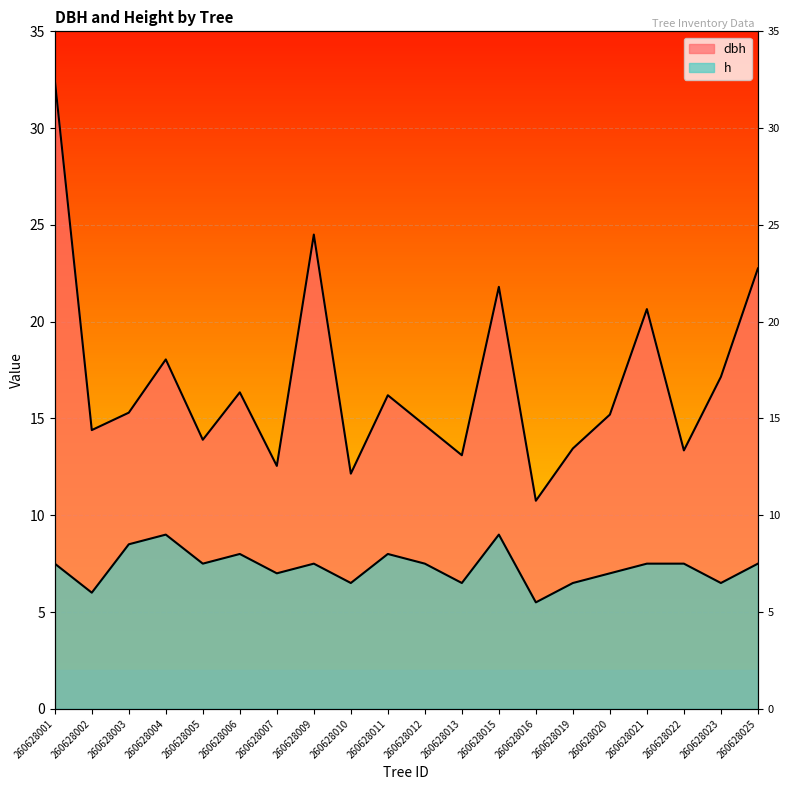

Reading left to right, list all the values displayed in this chart.

dbh: 260628001=32.5	260628002=14.4	260628003=15.3	260628004=18.1	260628005=13.9	260628006=16.4	260628007=12.6	260628009=24.5	260628010=12.2	260628011=16.2	260628012=14.7	260628013=13.1	260628015=21.8	260628016=10.8	260628019=13.4	260628020=15.2	260628021=20.6	260628022=13.3	260628023=17.1	260628025=22.8
h: 260628001=7.5	260628002=6.0	260628003=8.5	260628004=9.0	260628005=7.5	260628006=8.0	260628007=7.0	260628009=7.5	260628010=6.5	260628011=8.0	260628012=7.5	260628013=6.5	260628015=9.0	260628016=5.5	260628019=6.5	260628020=7.0	260628021=7.5	260628022=7.5	260628023=6.5	260628025=7.5